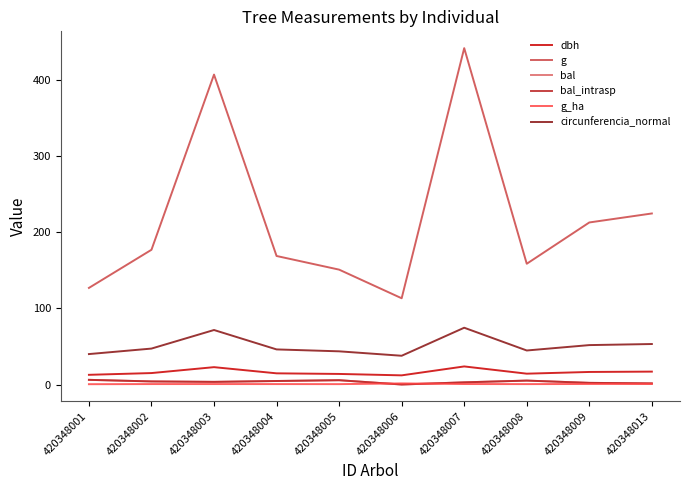

What is the difference between the highest and lowest values at 420348004?

168.0